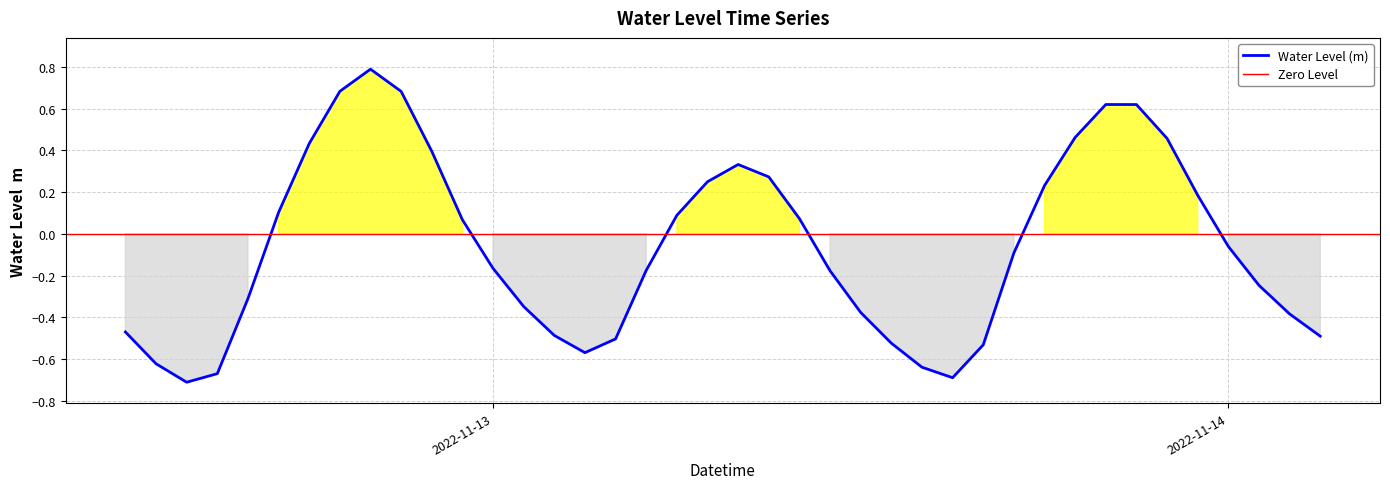

True or false: there are more than 1 points higher than both neighbors.

True